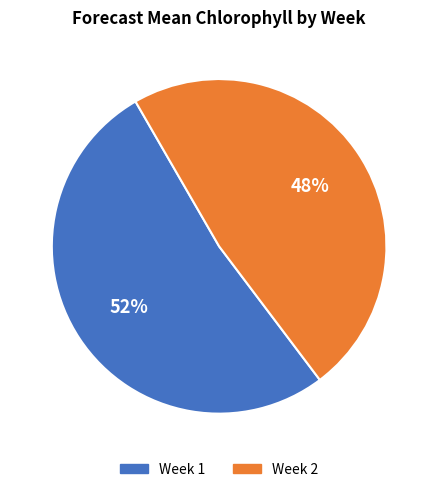

What is the largest slice in the pie chart?

Week 1